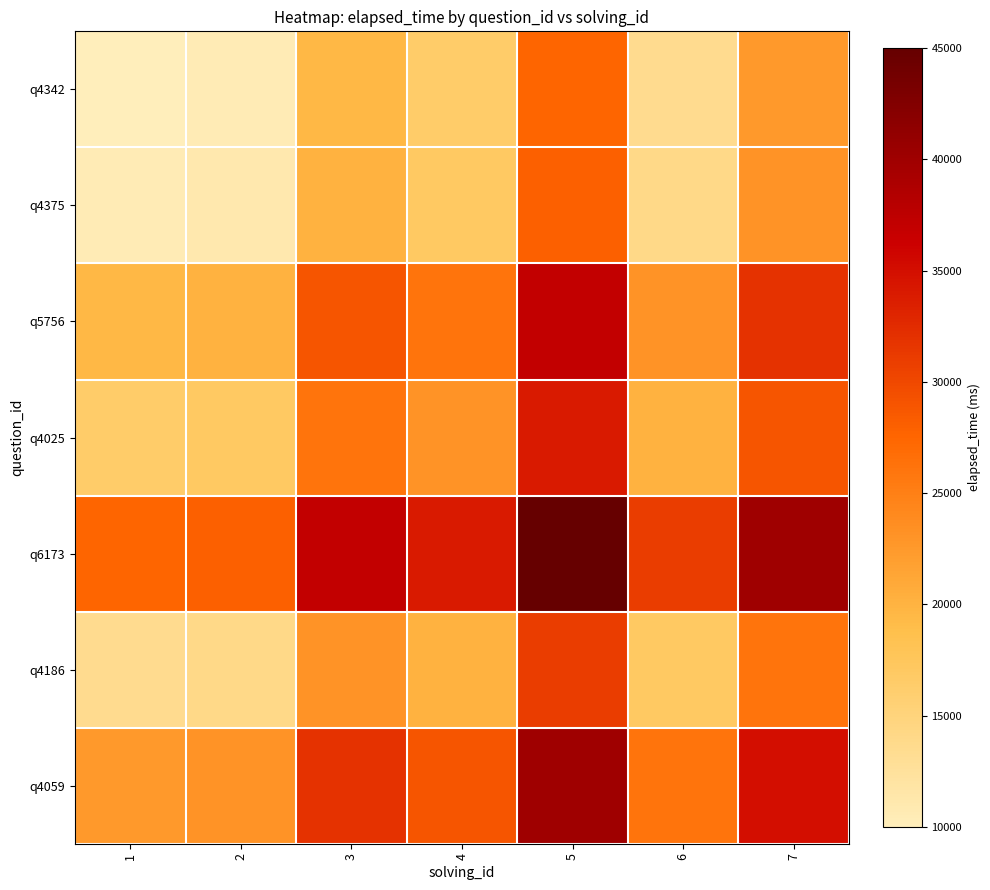

Which series has the largest range (max minus min)?

q4342